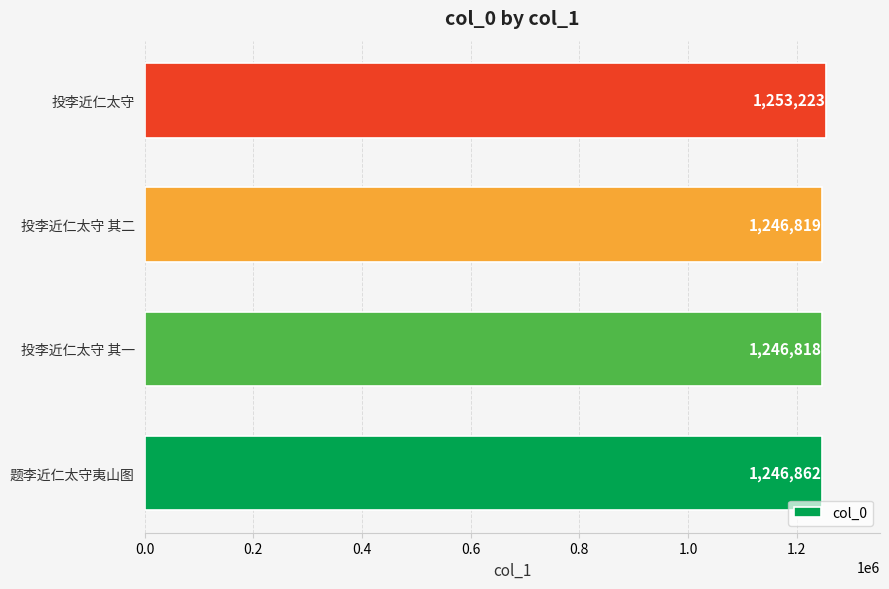

Which label corresponds to the largest value in the chart?

投李近仁太守